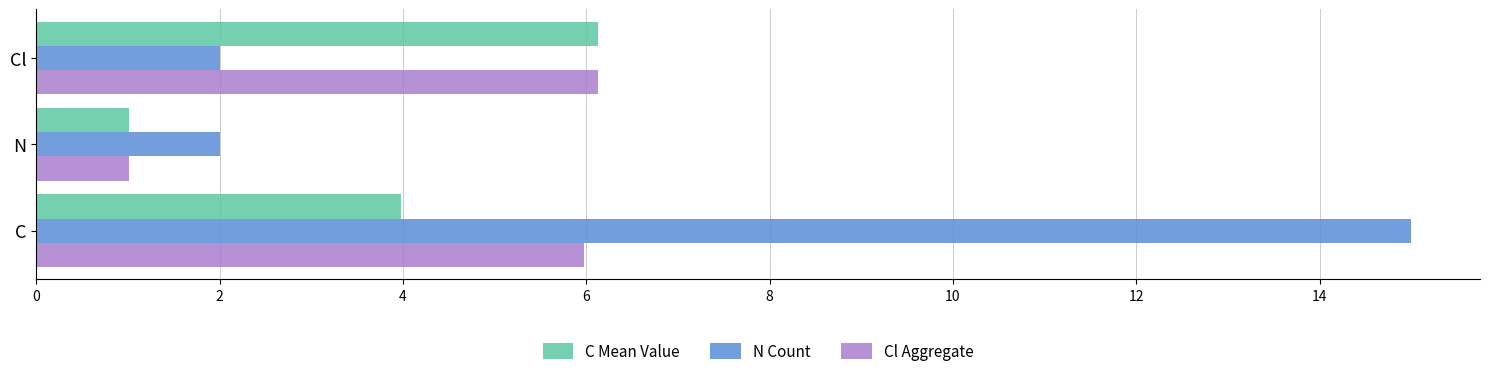

What is the maximum value shown in the chart?

15.0